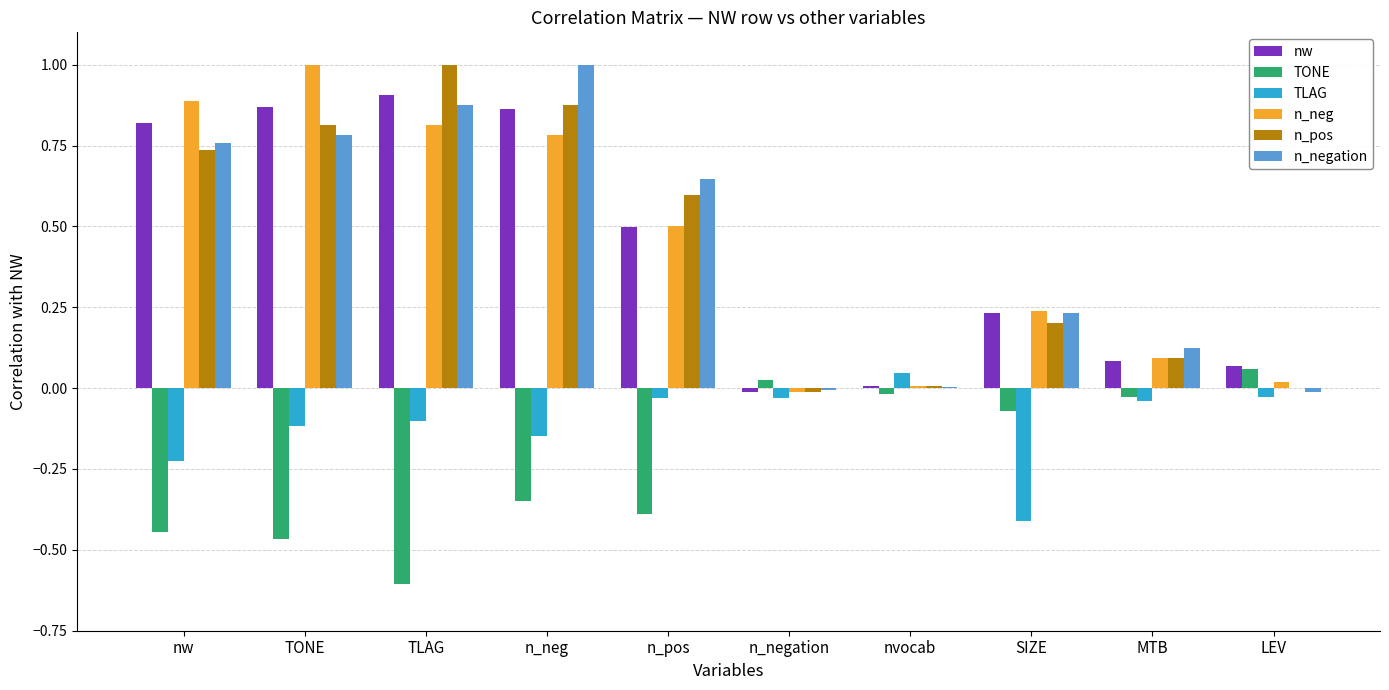

Is the value of n_negation at TLAG greater than the value of TONE at n_pos?

Yes